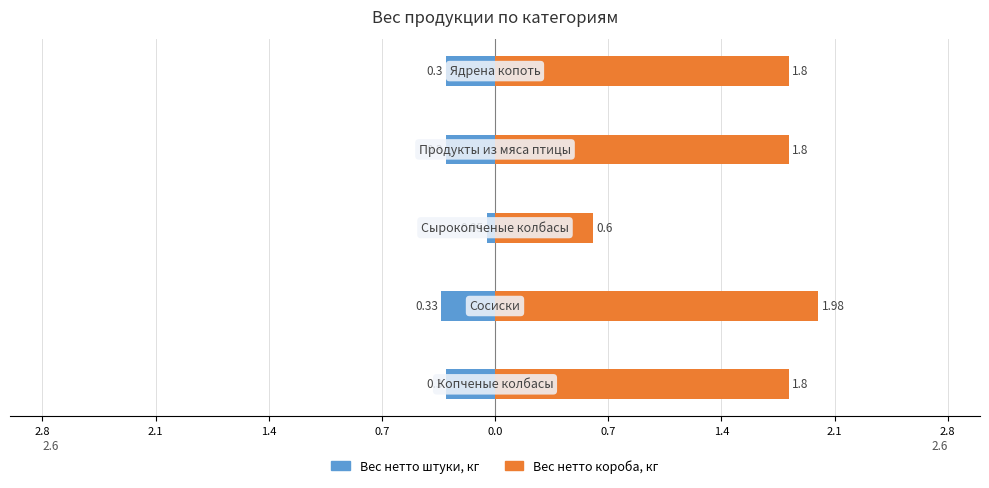

List the series in order of their peak value, highest first.

Вес нетто короба, кг, Вес нетто штуки, кг